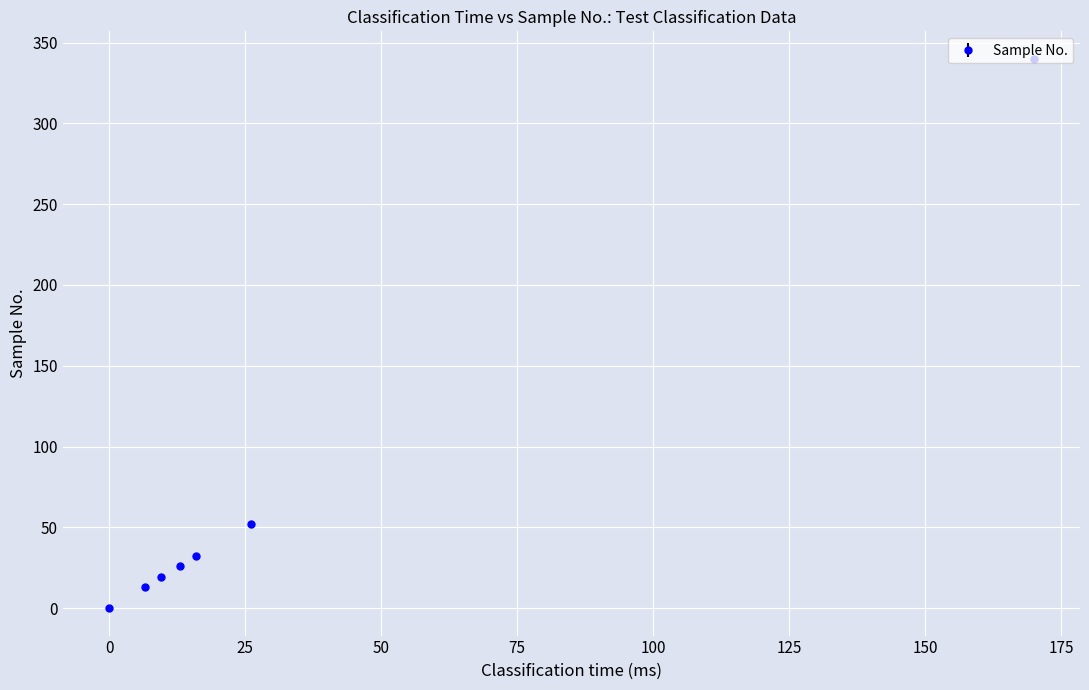

What is the greatest value displayed?

340